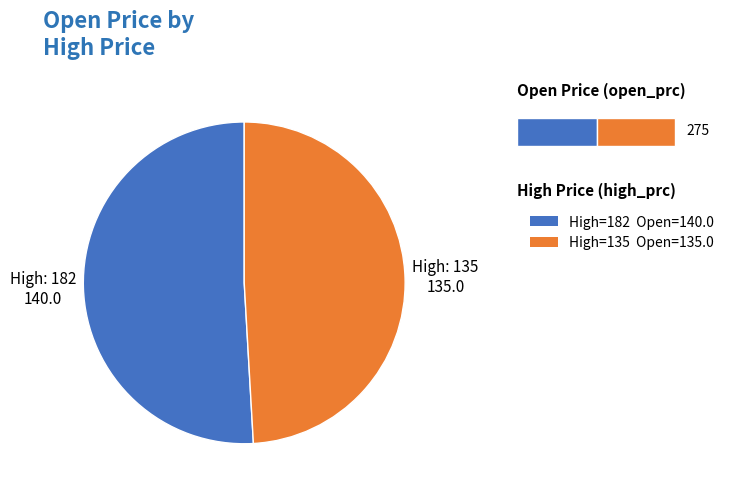

Does any single category account for the majority?

Yes